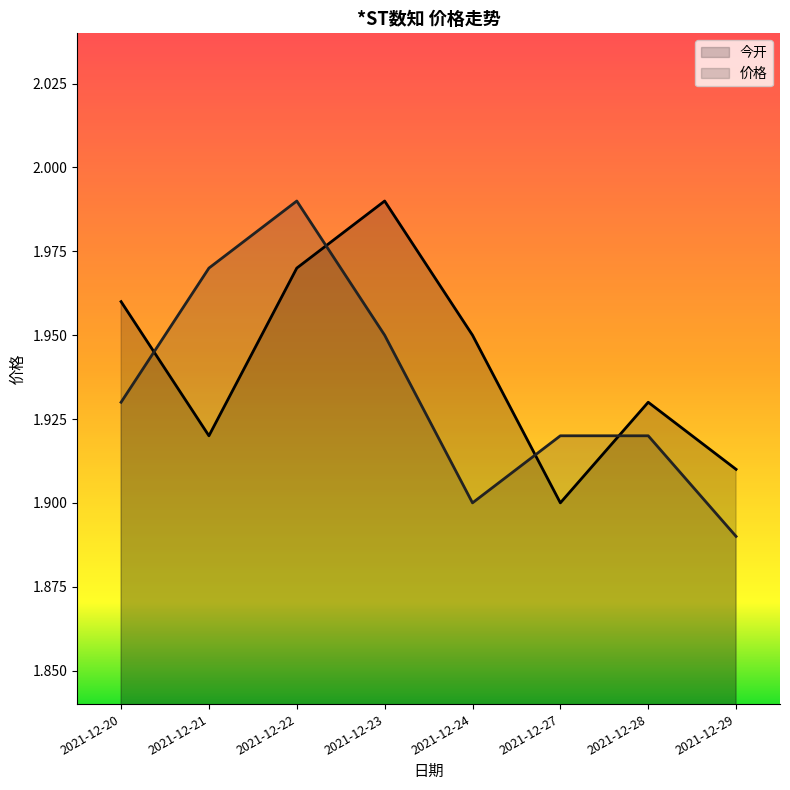

Which series has the widest spread of values?

价格